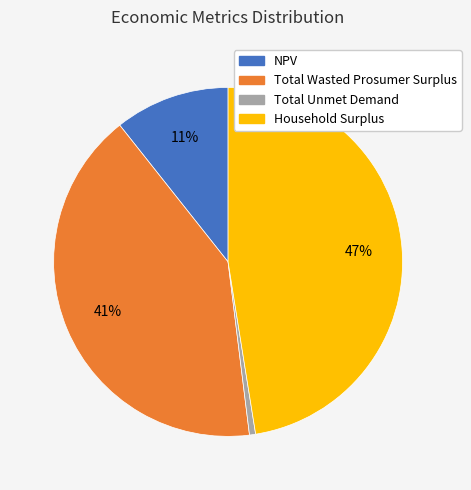

To the nearest percent, what is the difference between the NPV and Total Unmet Demand slice percentages?

10%